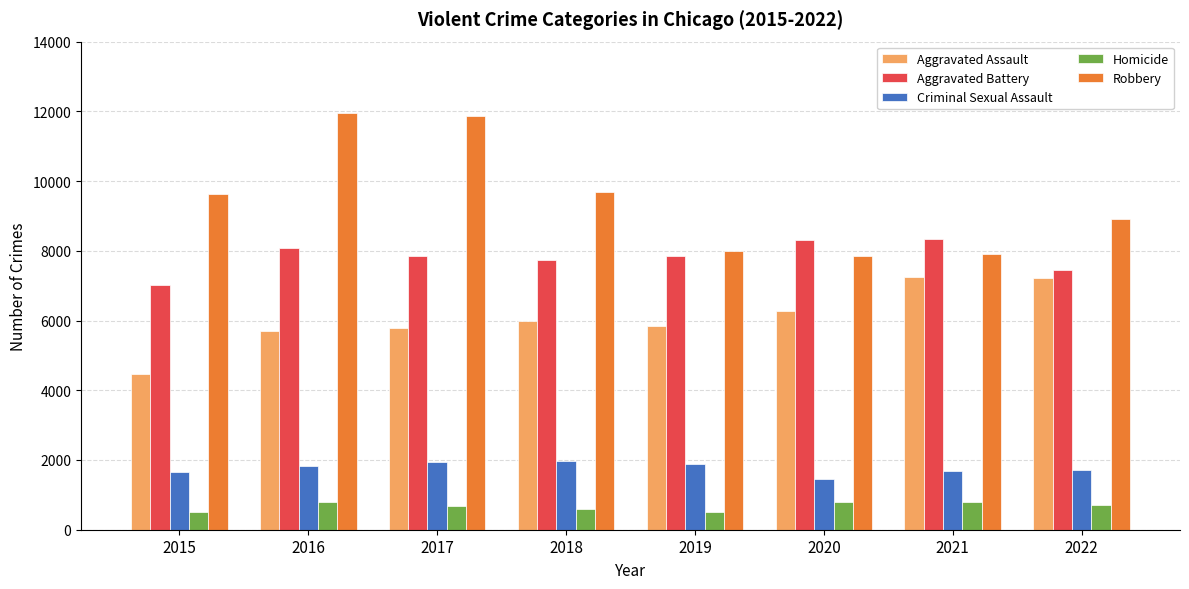

At how many categories does at least one series exceed 11716?

2